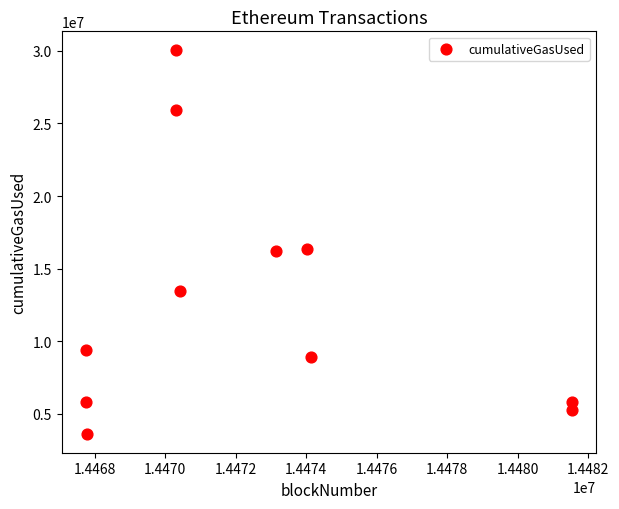

What is the average Y value?

12808349